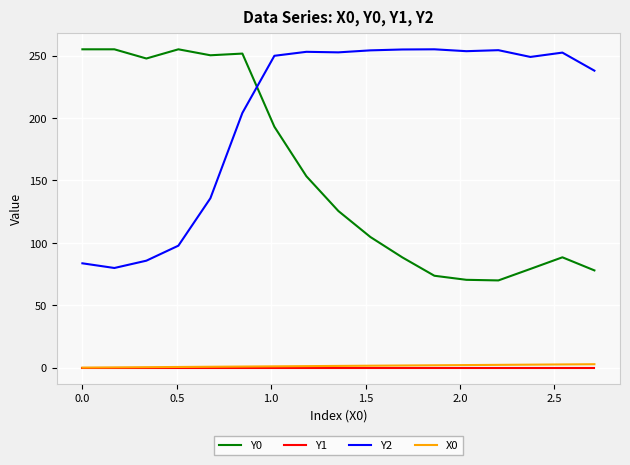

True or false: Y2 has more than 2 points higher than both neighbors.

True